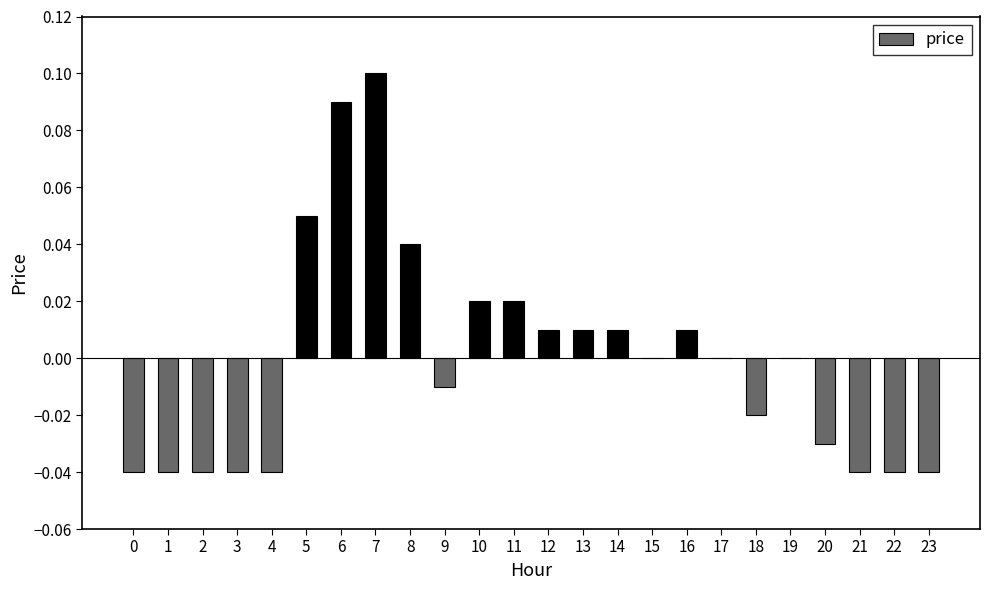

Count the number of data series in this chart.

1